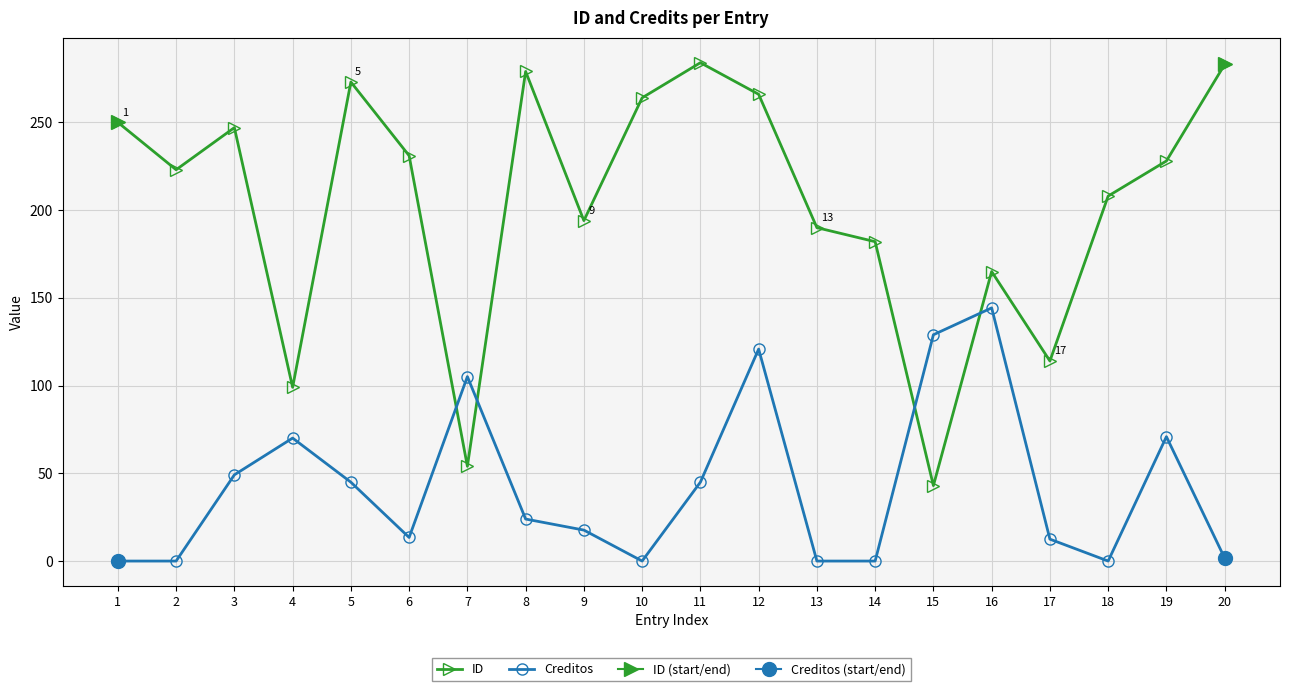

Reading right to left, what are all the values shown in this chart?

ID: 283.0	228.0	208.0	114.0	165.0	43.0	182.0	190.0	266.0	284.0	264.0	194.0	279.0	54.0	231.0	273.0	99.0	247.0	223.0	250.0
Creditos: 1.7	70.9	0.0	12.5	144.3	129.0	0.0	0.0	120.8	44.9	0.0	17.6	23.9	105.1	13.4	44.9	70.1	49.1	0.0	0.0